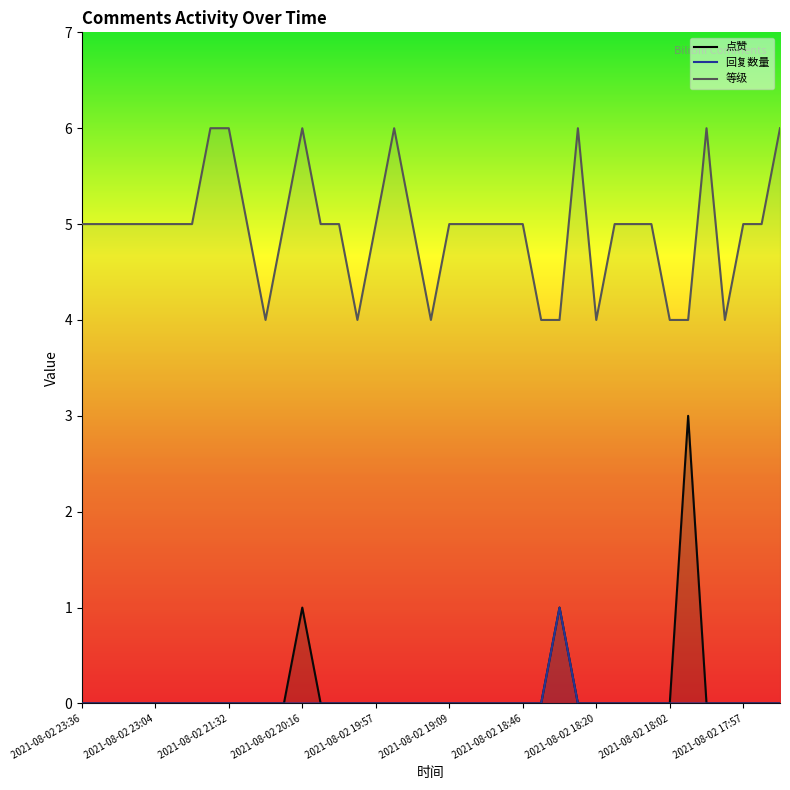

Is it true that 回复数量 equals 1 at 2021-08-02 18:07?

False